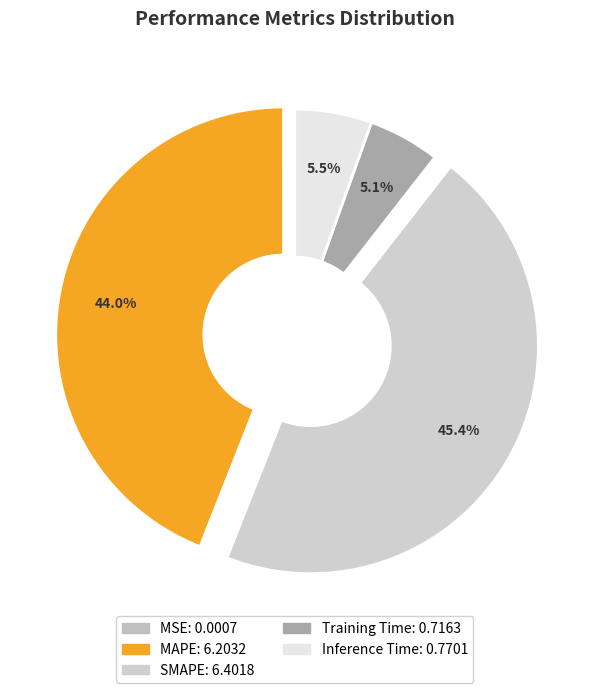

Rank the categories by value from highest to lowest.

SMAPE, MAPE, Inference Time, Training Time, MSE